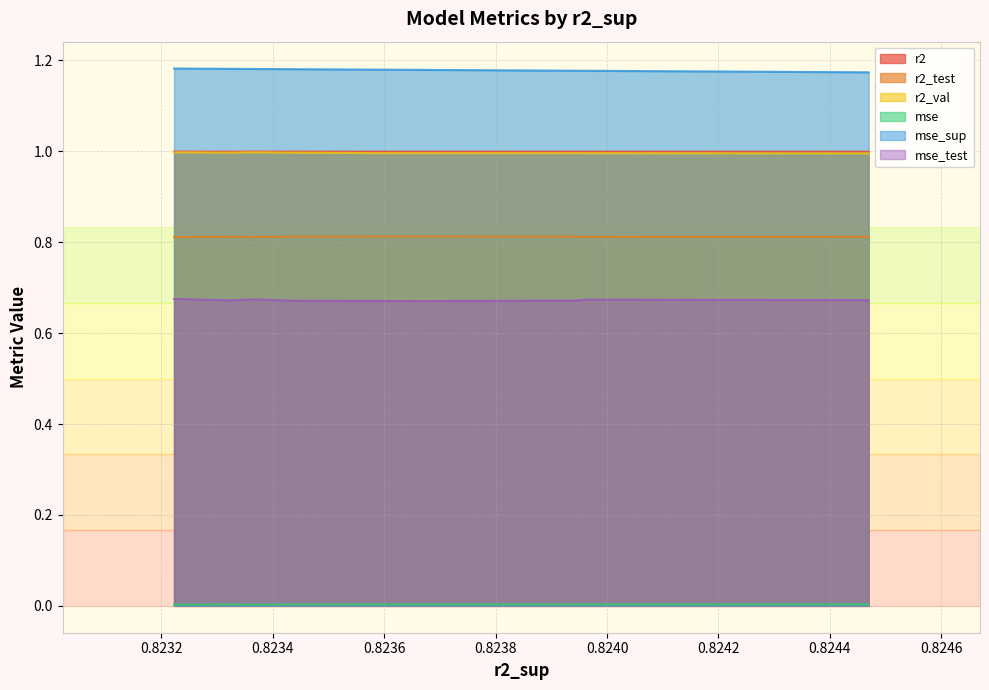

How many series are shown in this chart?

6